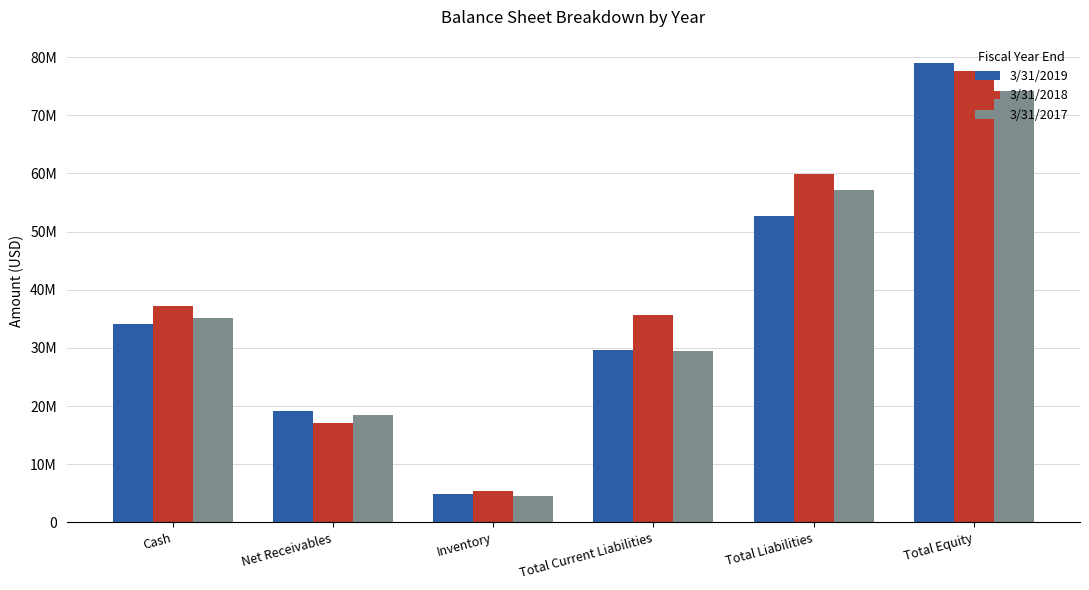

What is the label of the 3rd bar from the right?

Total Current Liabilities